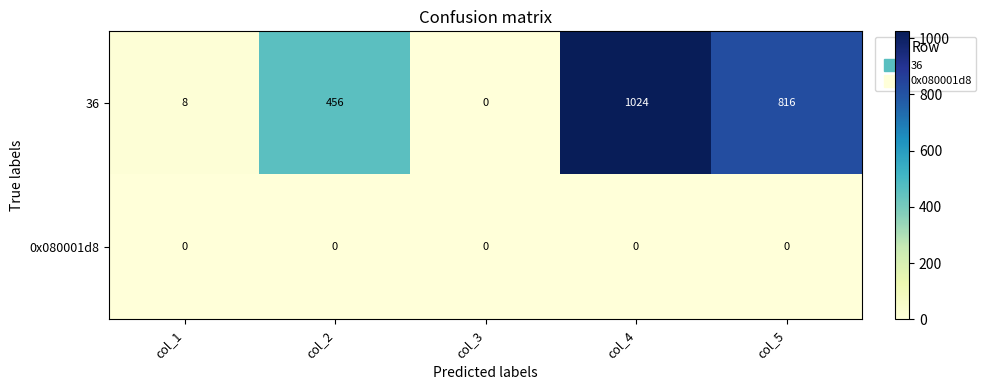

What is the greatest value displayed?

1024